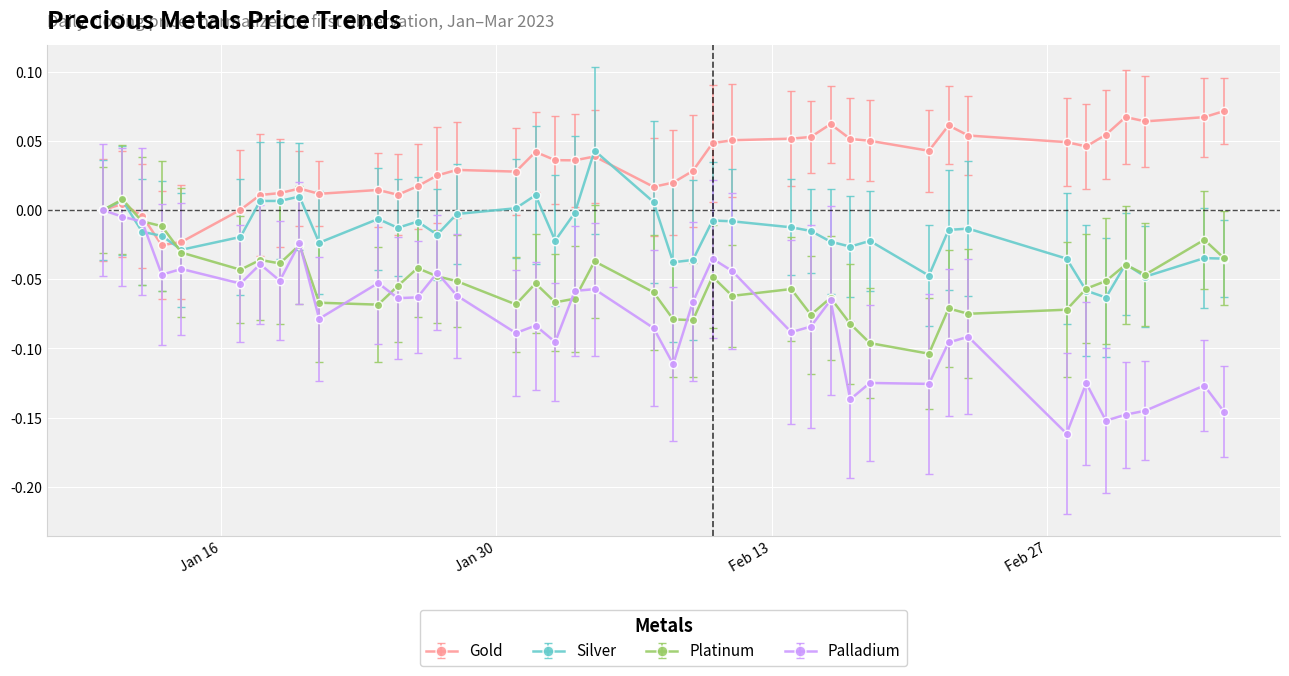

Which series has the largest total across all categories?

Gold